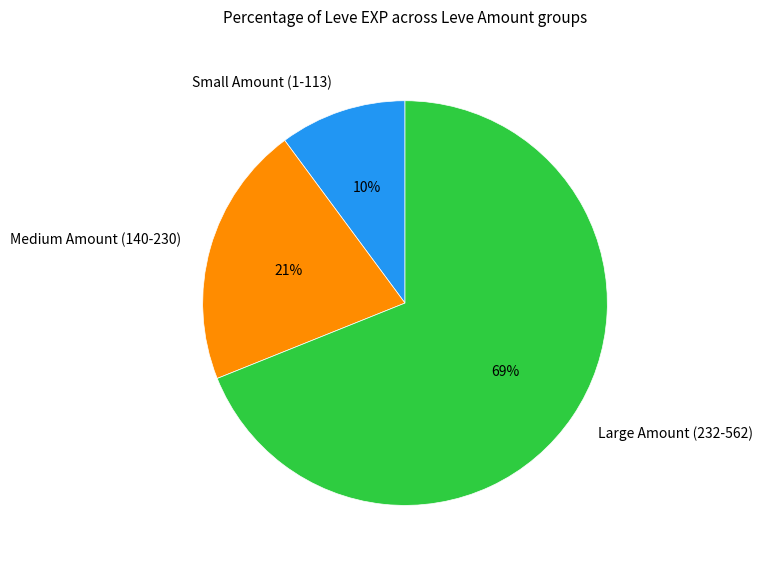

Is the sum of Medium Amount (140-230) and Large Amount (232-562) greater than half?

Yes